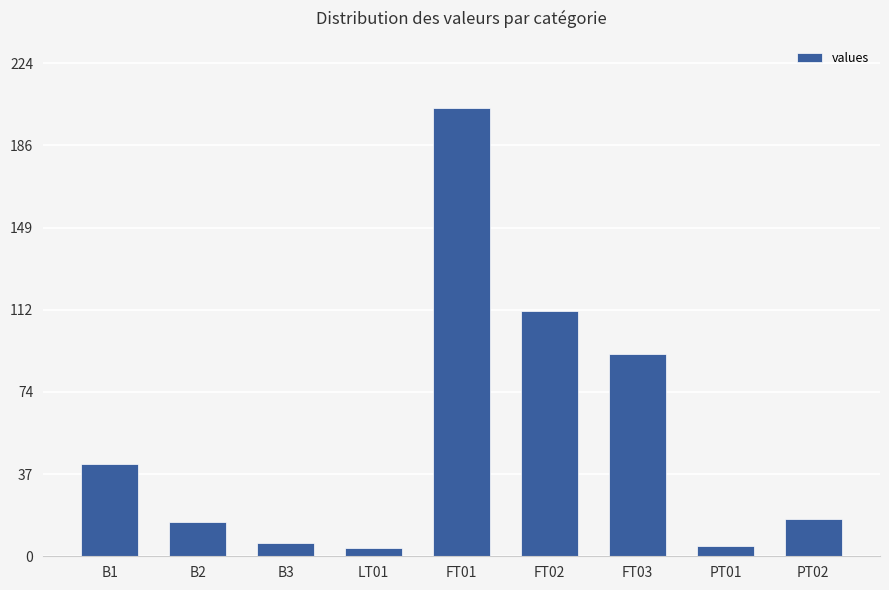

What position from the right is LT01?

6